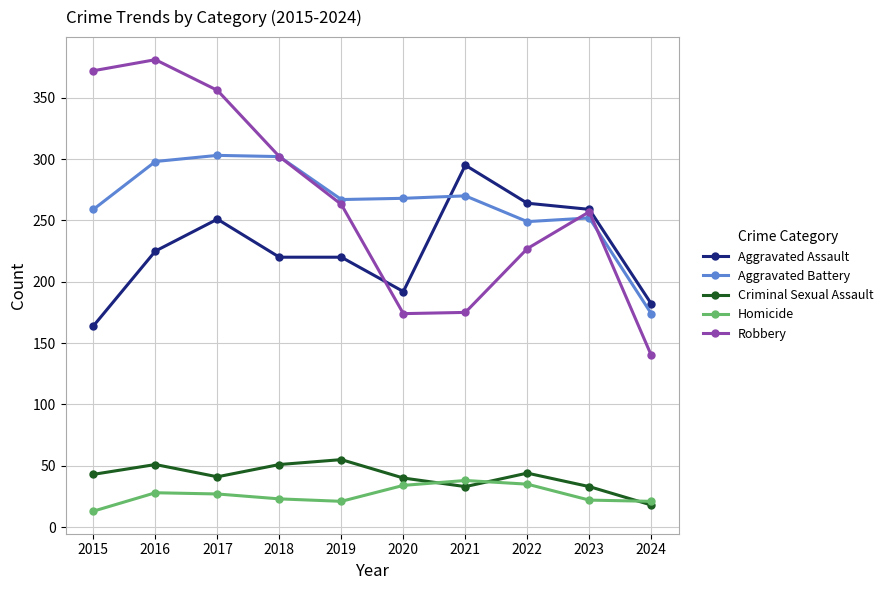

True or false: Homicide has a value of 21 at 2019.

True